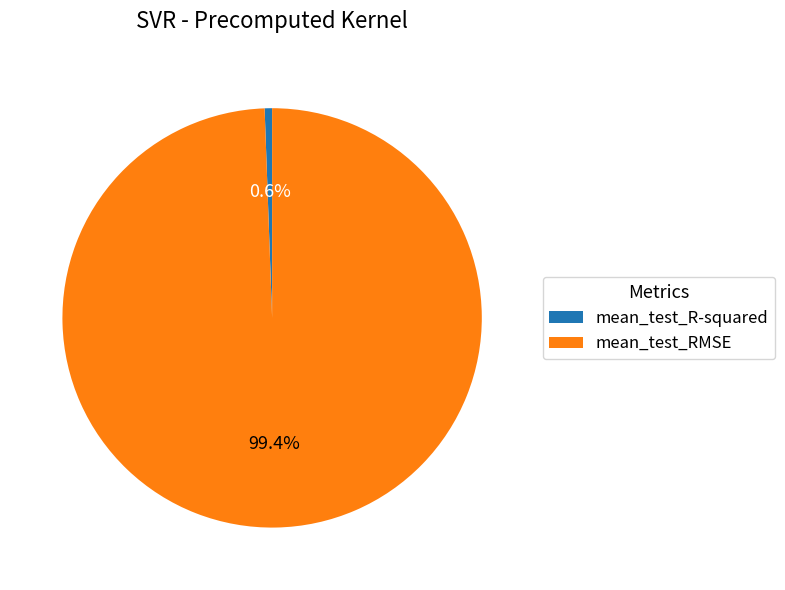

What portion of the pie excludes mean_test_R-squared?

99.4%